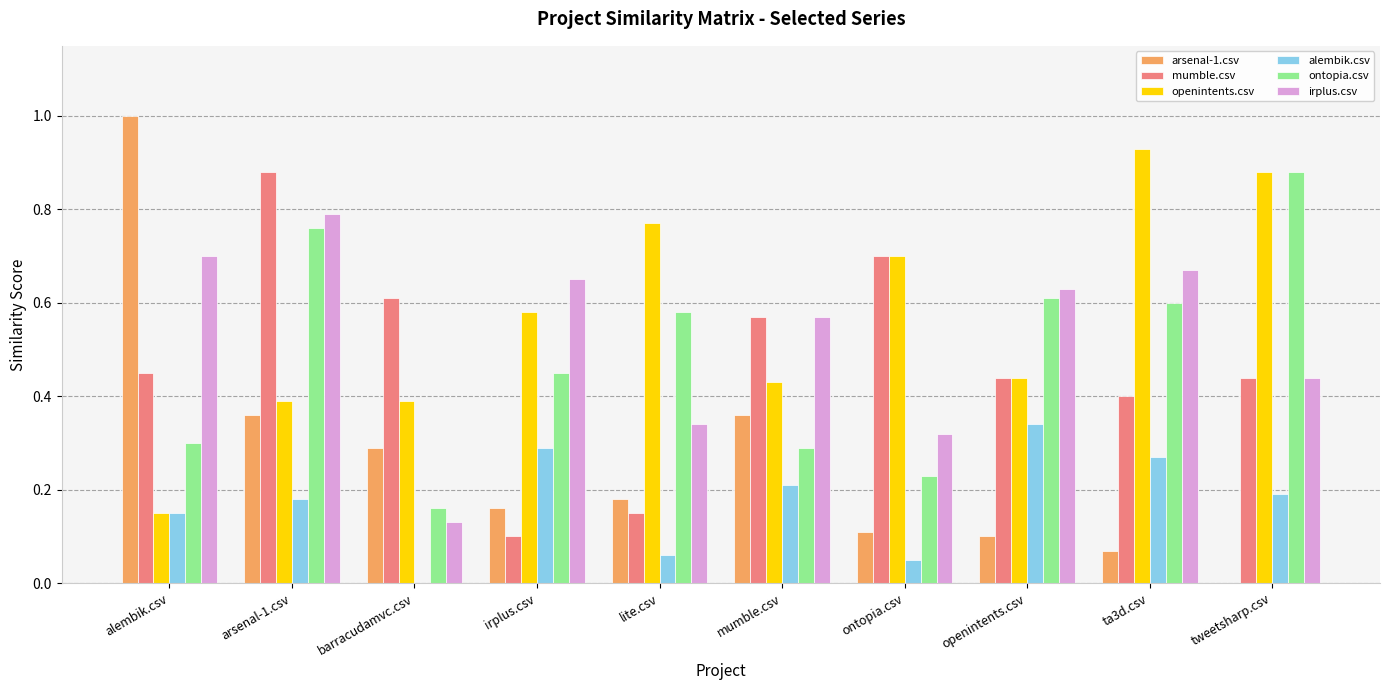

At which label does mumble.csv reach its peak?

arsenal-1.csv